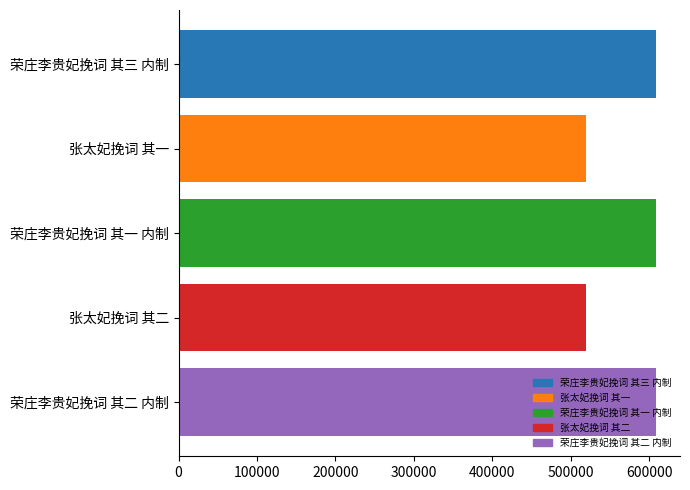

What is the maximum value shown in the chart?

608766